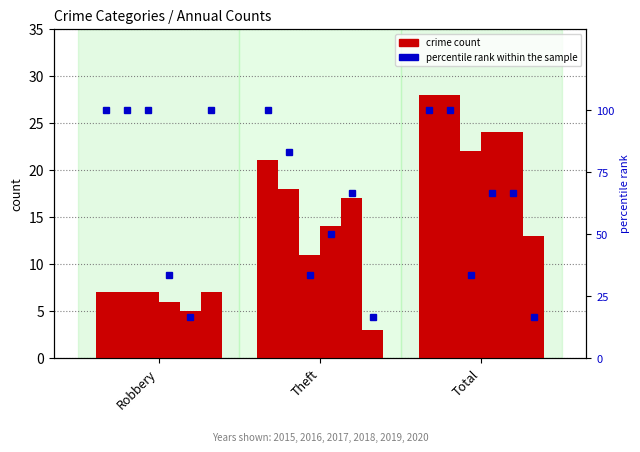

What is the label of the 3rd bar from the right?

Robbery